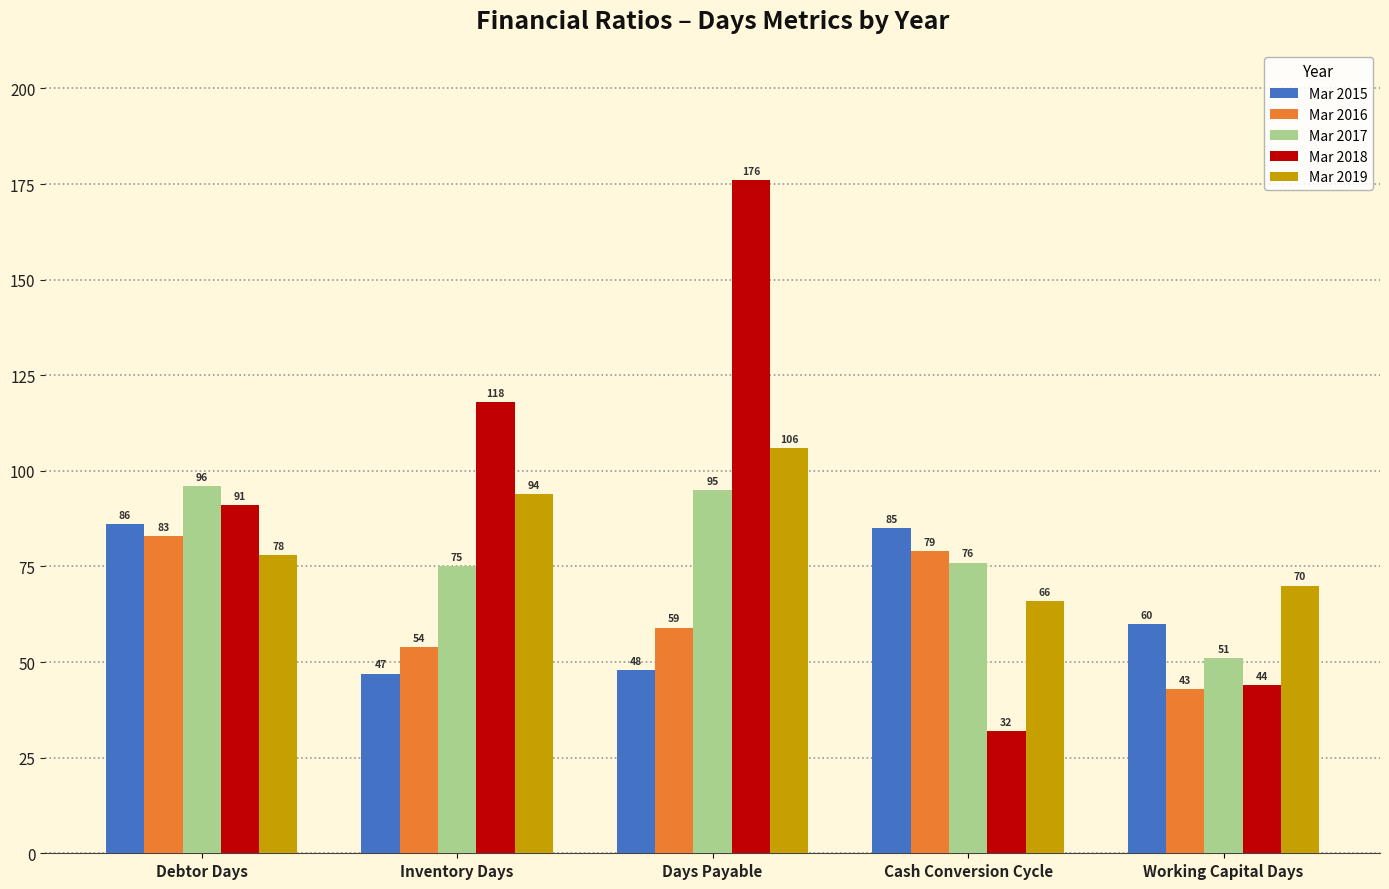

How many data points does each series have?

5